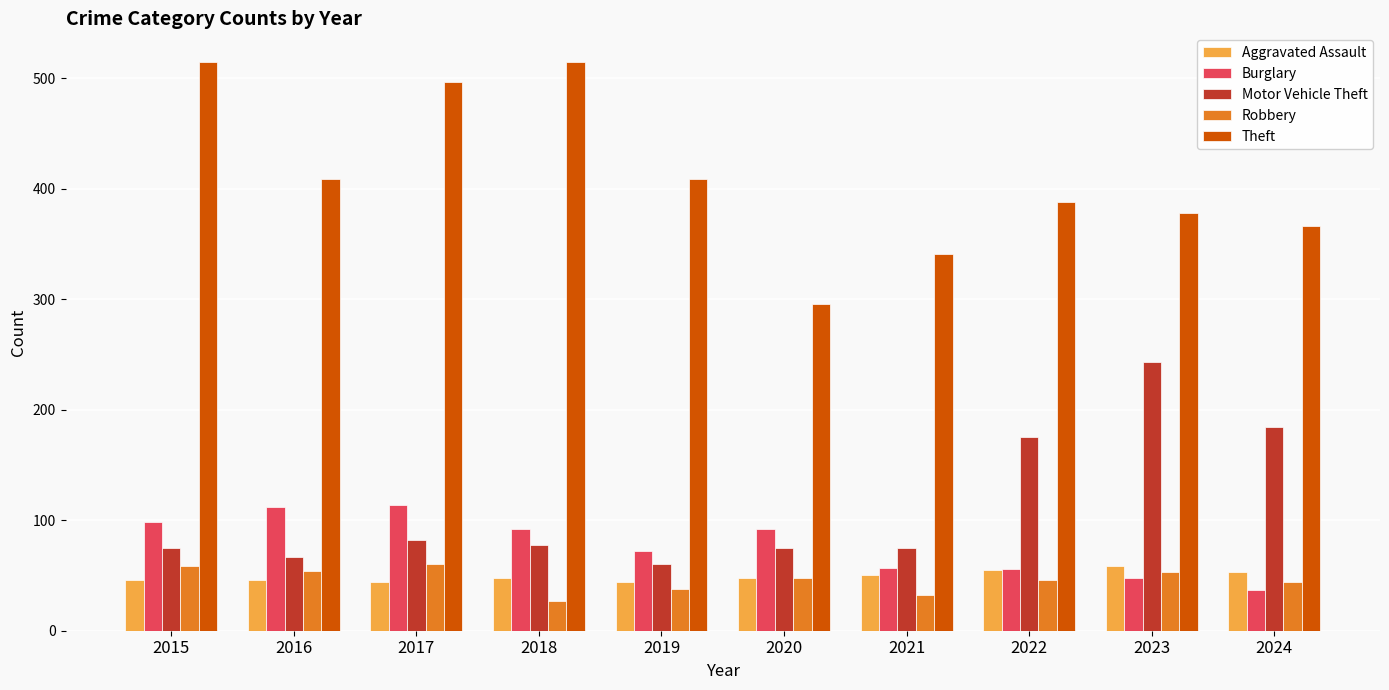

What is the sum of all Motor Vehicle Theft values?

1114